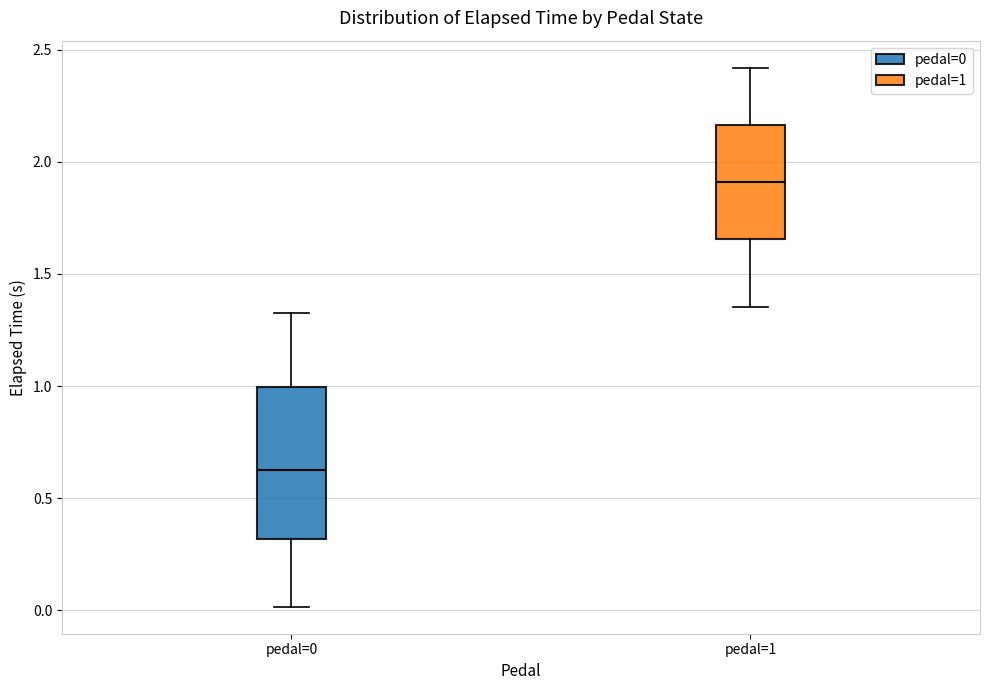

Where does the median line of the box for pedal=0 sit on the y-axis? The values are not printed on the chart, so give them approximately, as read against the axis.

0.60